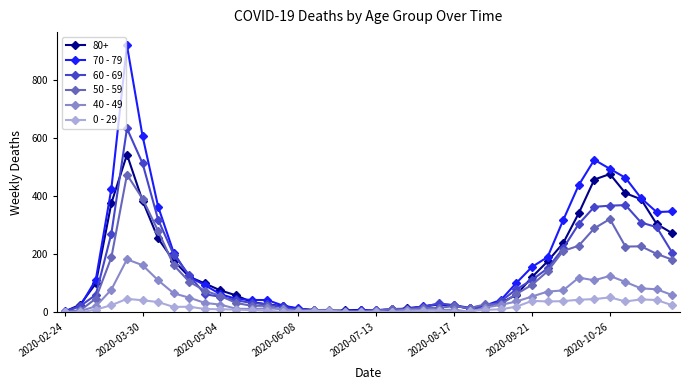

What are all the series names shown in the legend?

80+, 70 - 79, 60 - 69, 50 - 59, 40 - 49, 0 - 29